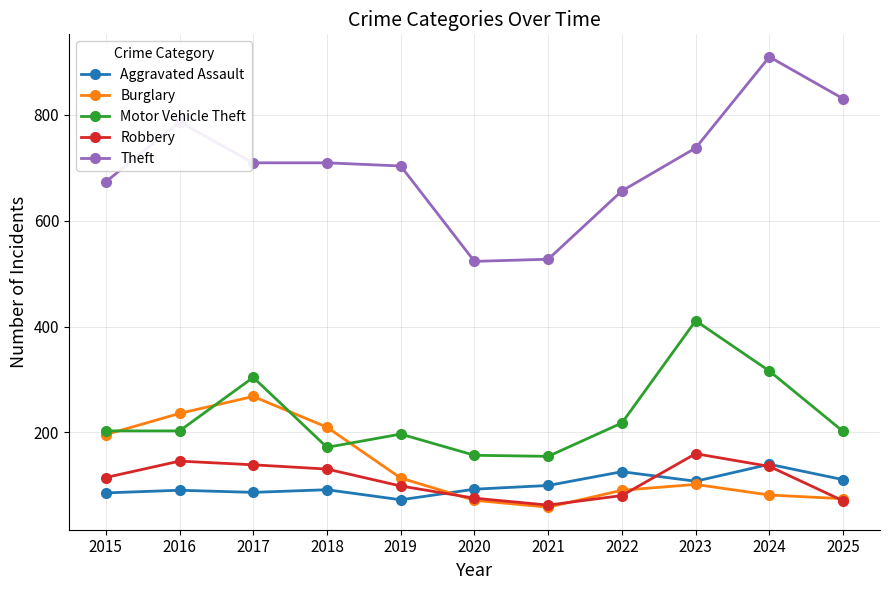

Which series has the largest total across all categories?

Theft